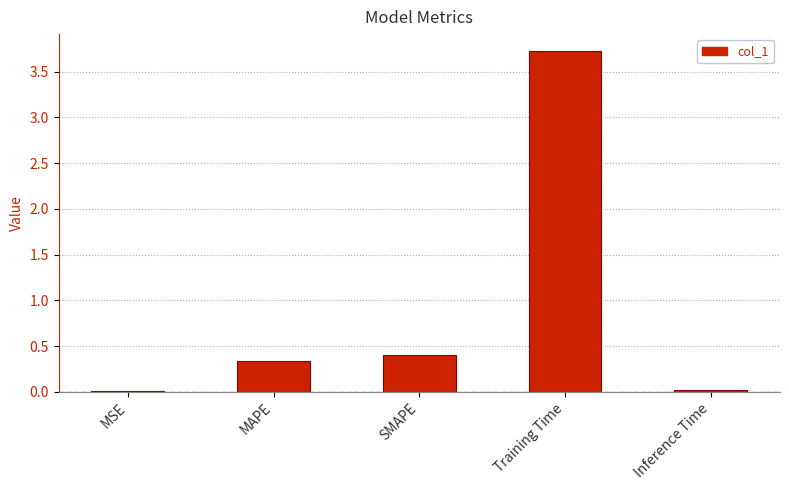

Which has a higher value, Inference Time or SMAPE?

SMAPE